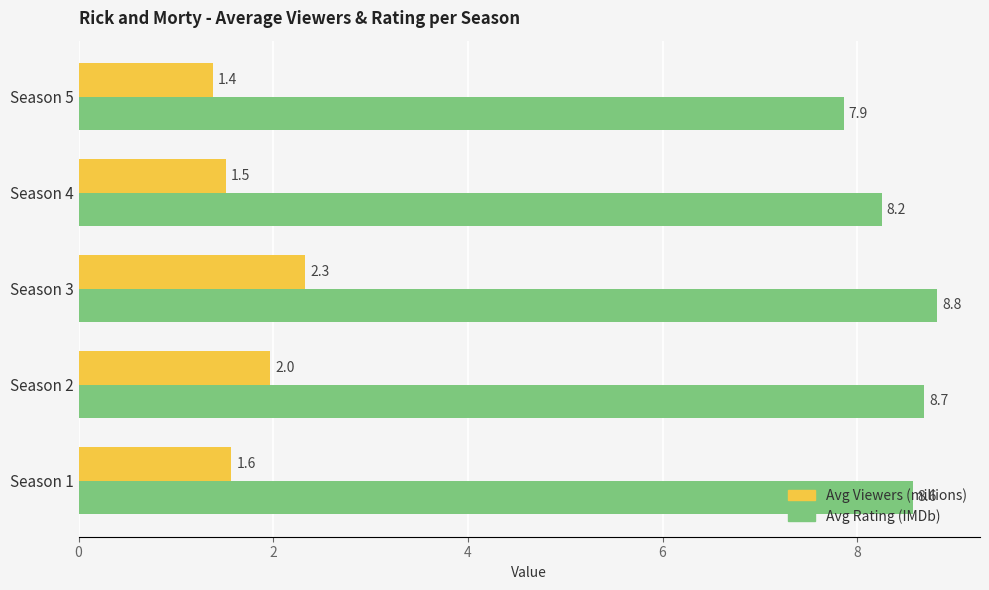

What is the total value across all series at Season 2?

10.7